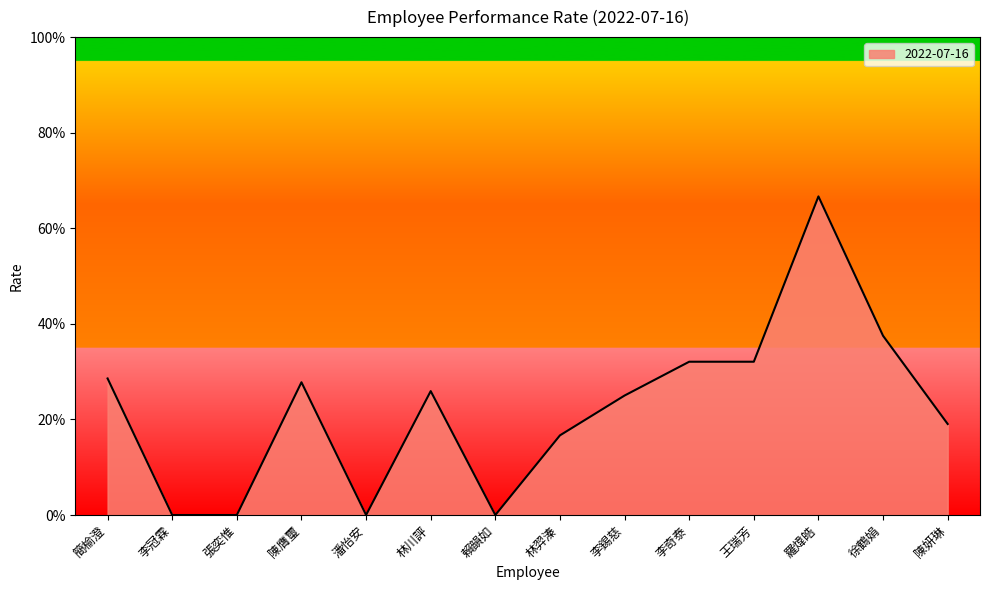

What is the change in value from 陳膺璽 to 徐鶴娟?

+0.1